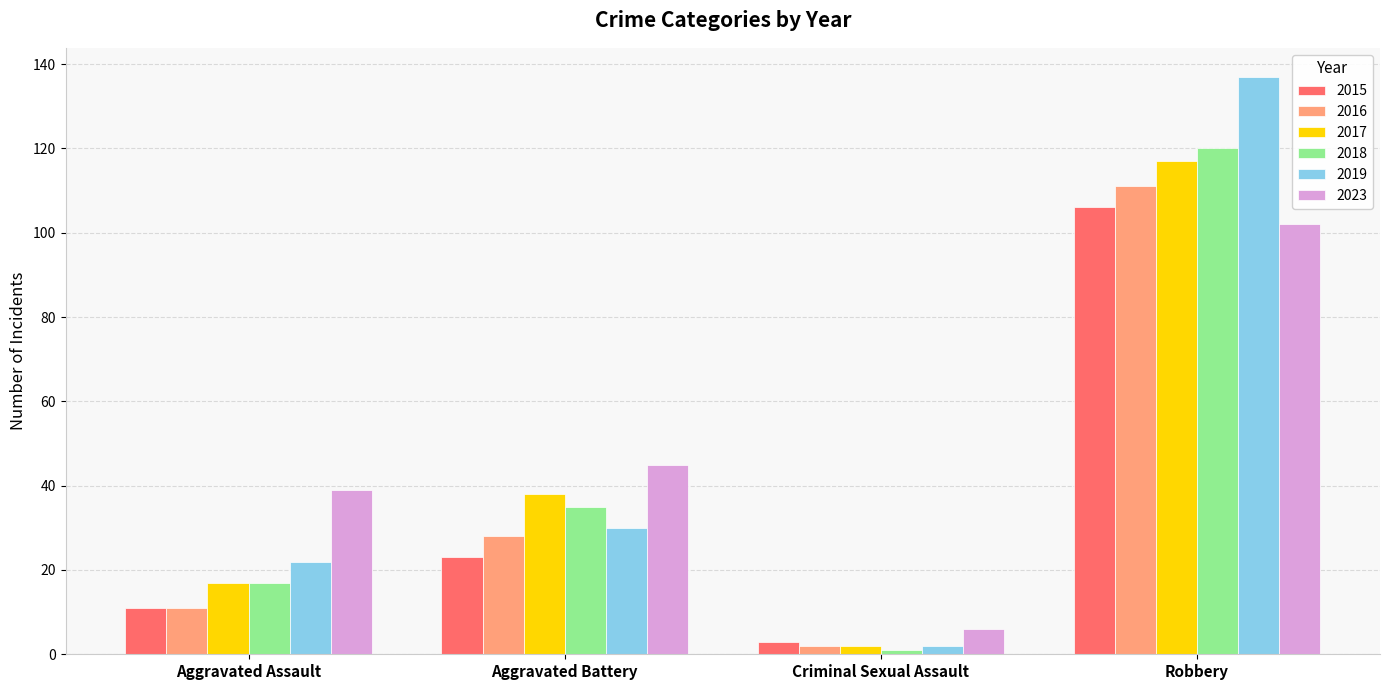

How many data points does each series have?

4